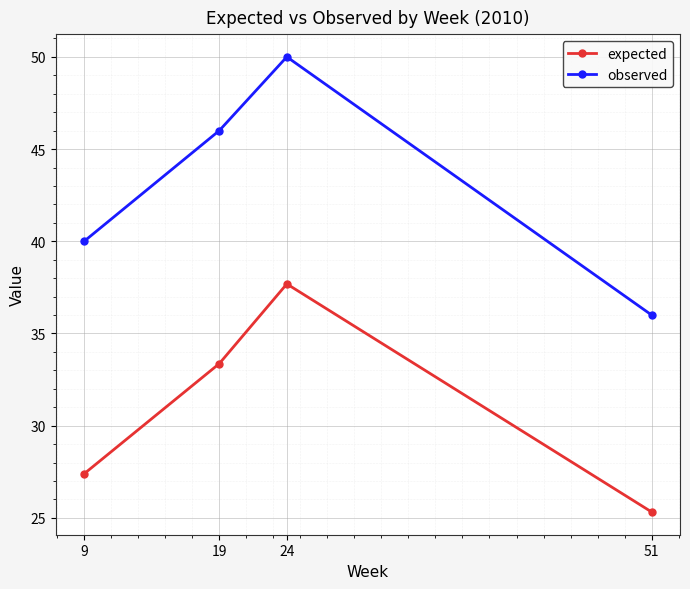

How many series are shown in this chart?

2